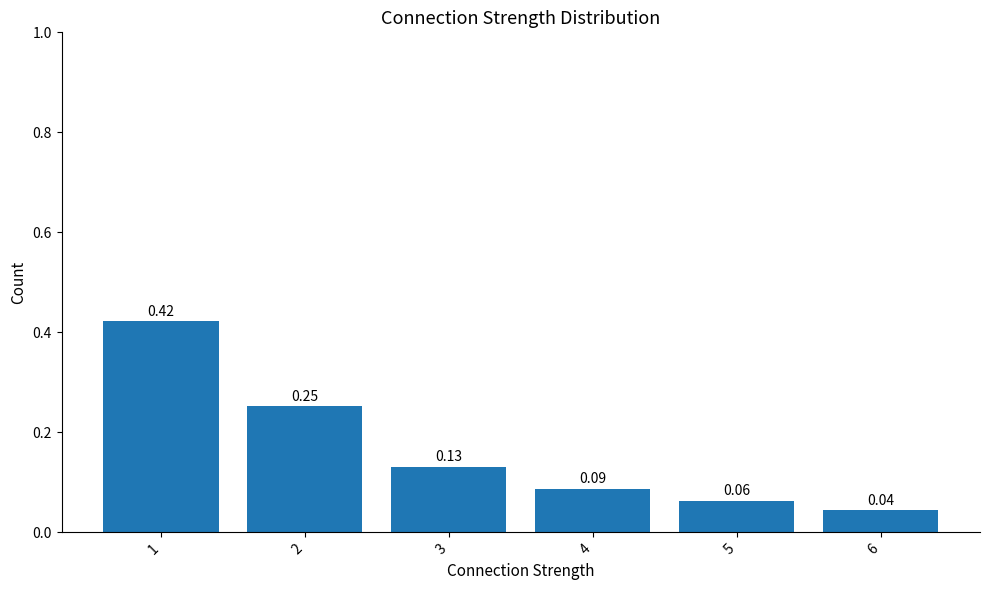

How many bars are there in total?

6